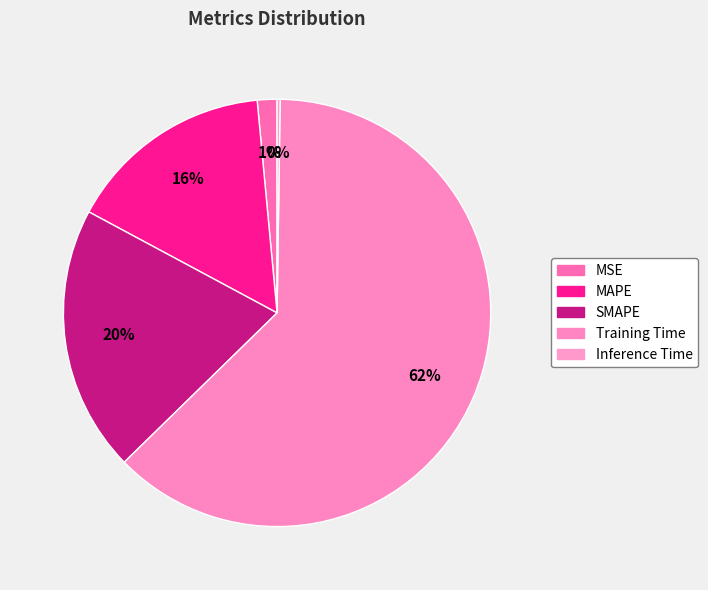

Count the number of slices in the pie.

5